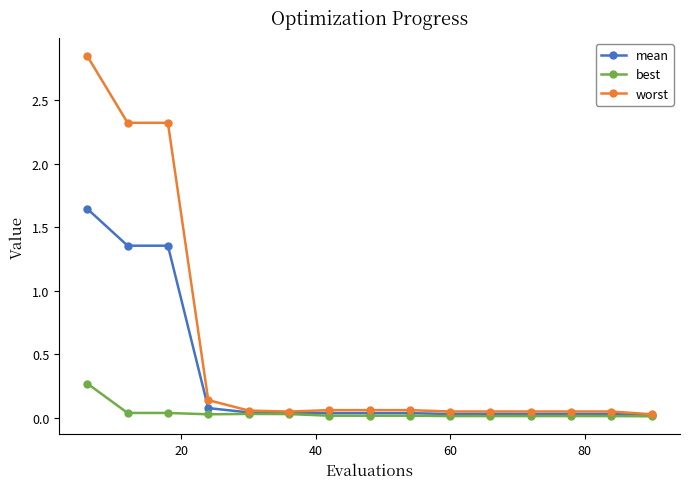

What are all the series names shown in the legend?

mean, best, worst